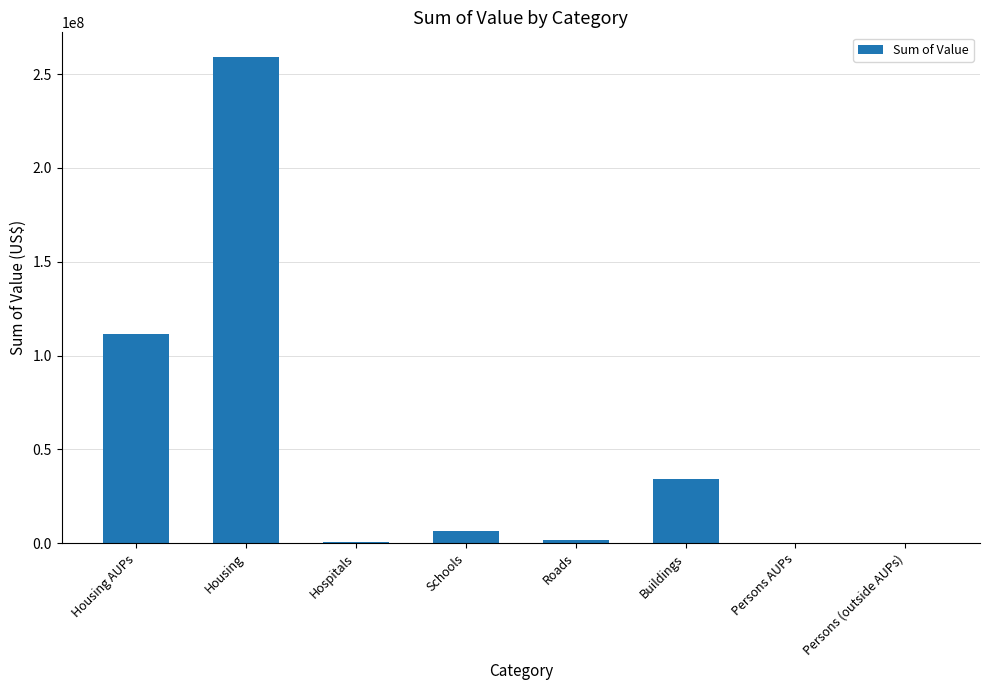

Which has a higher value, Housing or Persons AUPs?

Housing